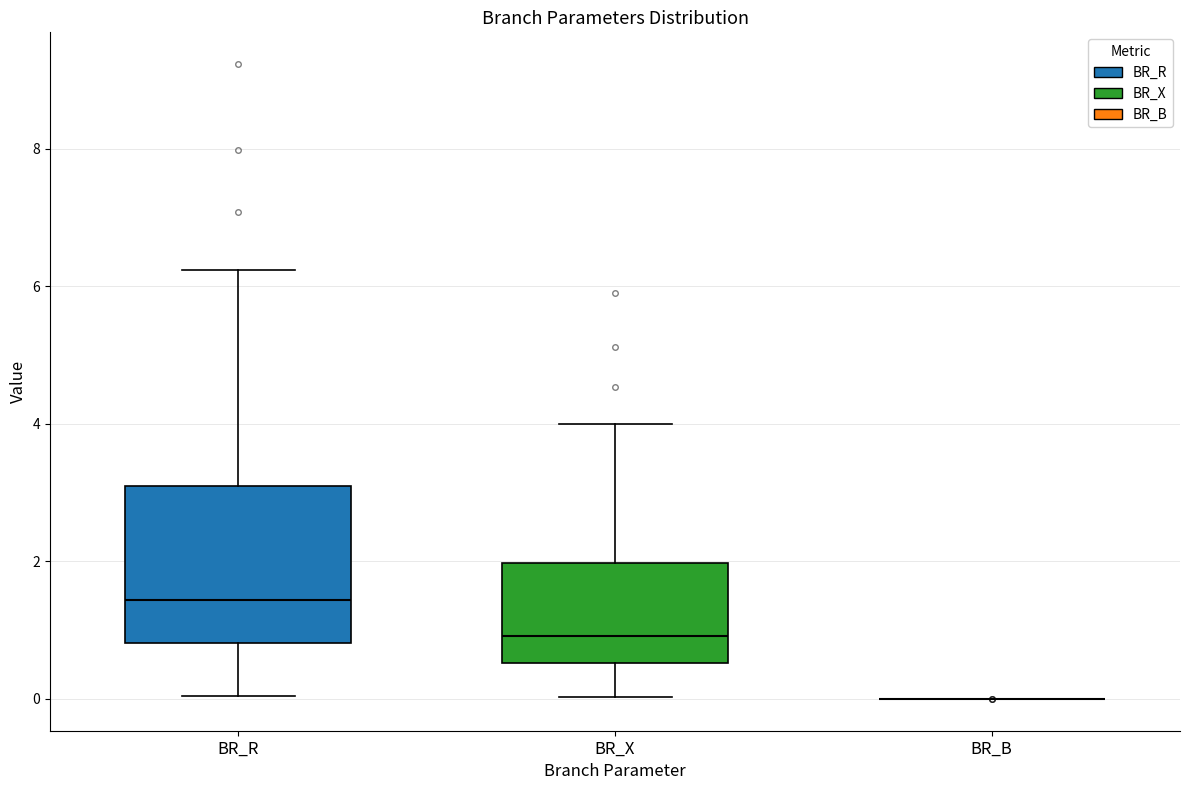

Reading left to right, transcribe this box plot: for each box, give where its median line is, the range the box spans, and where its two whiskers end, as read against the y-axis. The values are not printed on the chart, so give them approximately, as read against the axis.

BR_R: median 1.4, box 0.8 to 3.0, whiskers 0.0 to 6.2
BR_X: median 1.0, box 0.6 to 2.0, whiskers 0.0 to 4.0
BR_B: box collapsed to a line at 0.0, whiskers 0.0 to 0.0